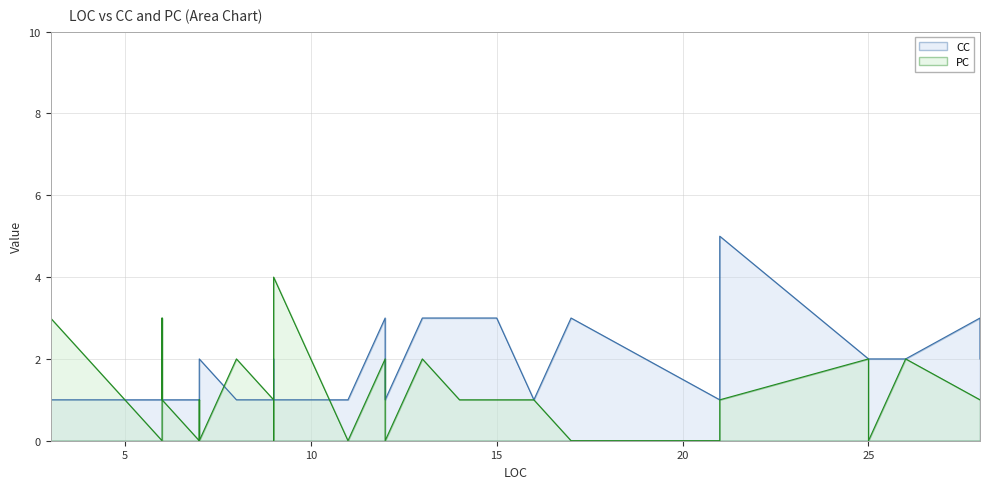

Reading left to right, what are all the values shown in this chart?

CC: 9=1	5=1	3=1	6=1	25=2	25=2	9=2	6=1	7=2	17=3	6=1	14=3	9=1	15=3	9=1	7=2	13=3	16=1	8=1	21=5	28=3	3=1	3=1	12=3	21=1	7=1	7=1	28=2	11=1	12=1	11=1	11=1	11=1	26=2	6=1
PC: 9=4	5=1	3=2	6=1	25=0	25=2	9=0	6=3	7=0	17=0	6=0	14=1	9=0	15=1	9=1	7=1	13=2	16=1	8=2	21=1	28=1	3=3	3=1	12=2	21=0	7=0	7=0	28=1	11=0	12=0	11=0	11=0	11=0	26=2	6=1